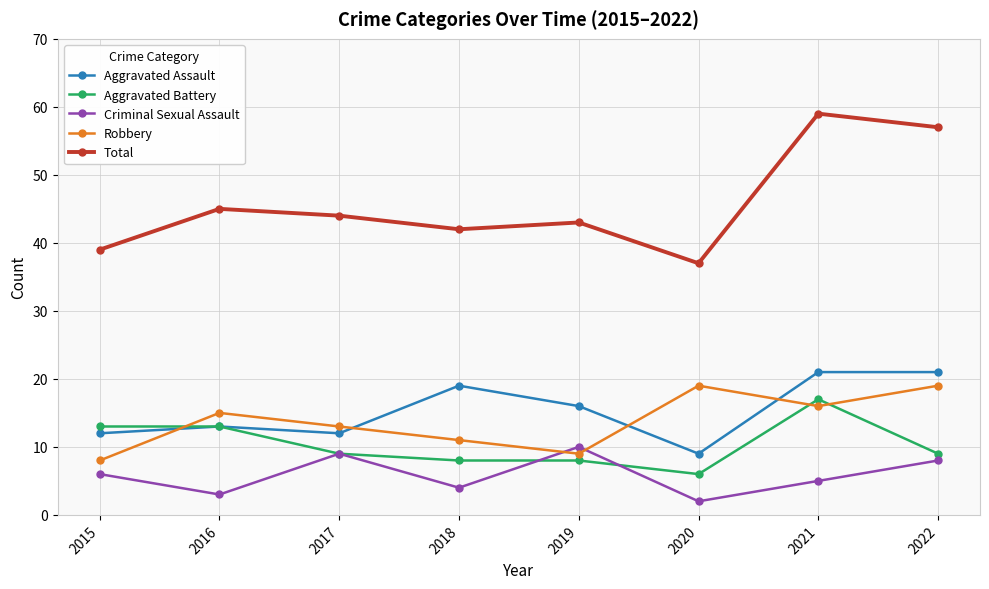

True or false: Aggravated Battery and Total cross at least once.

False